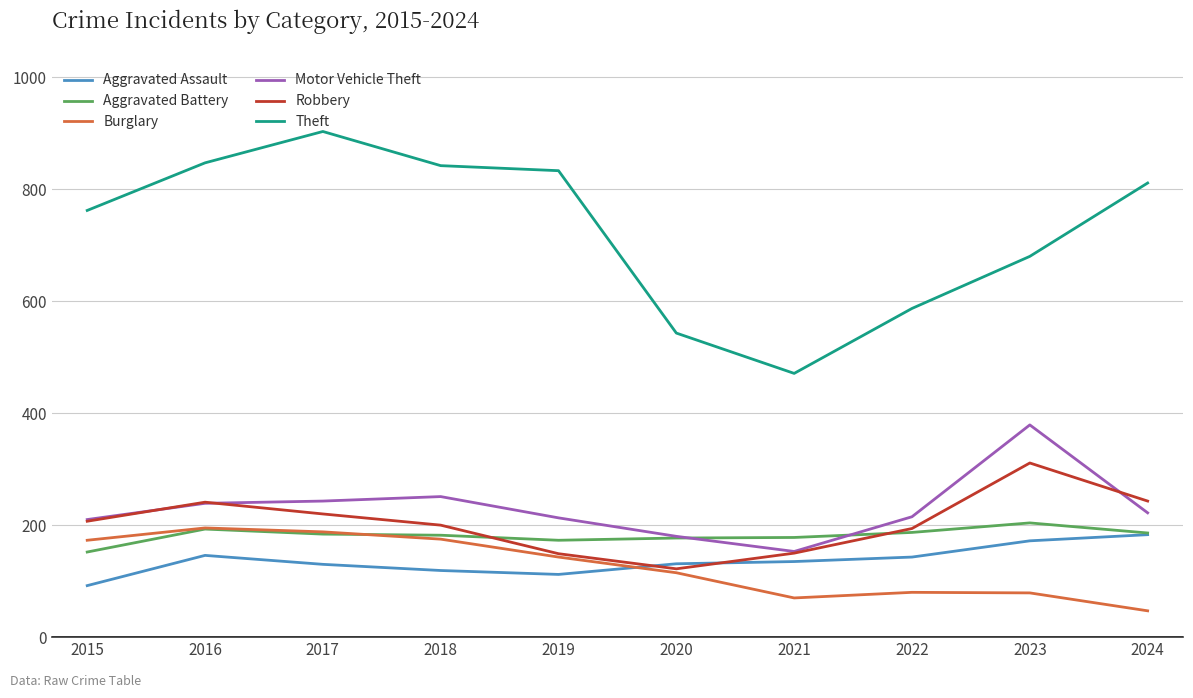

How many distinct data groups are displayed?

6